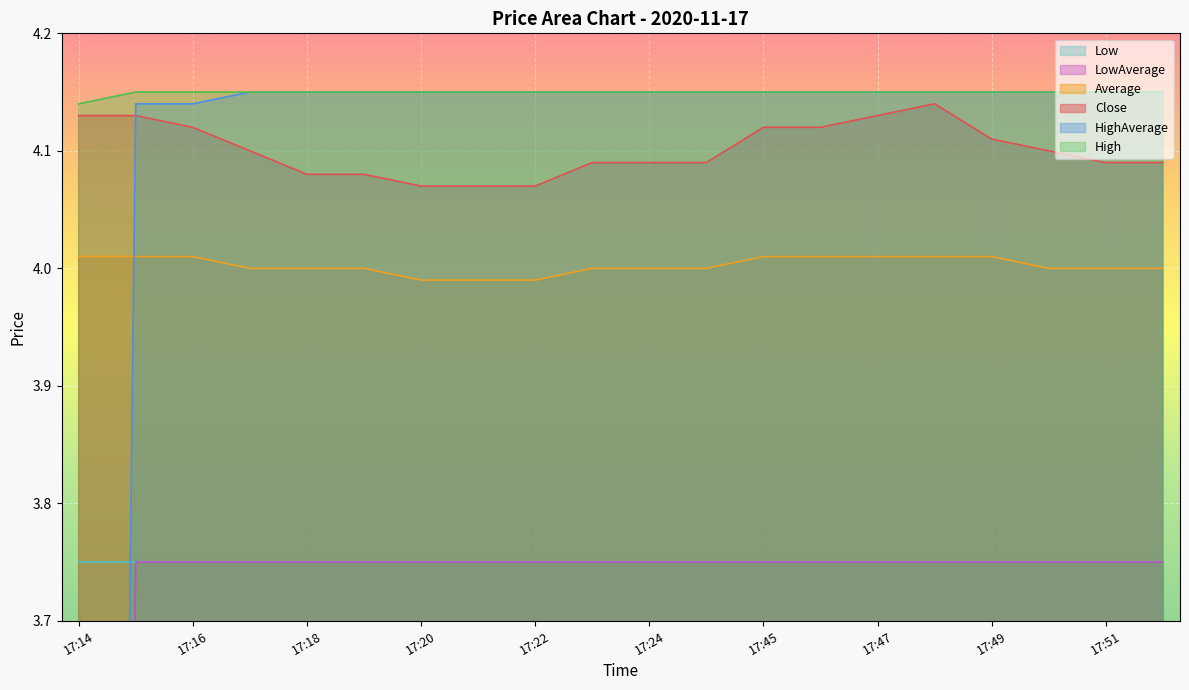

Is it true that Average equals 7.1 at 17:24?

False